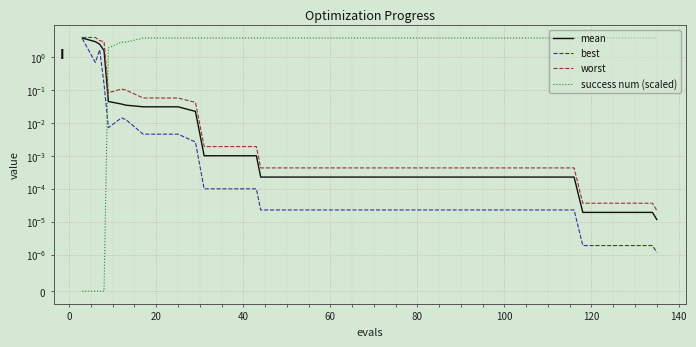

What is the difference between the second highest and minimum values in the best series?

1.7